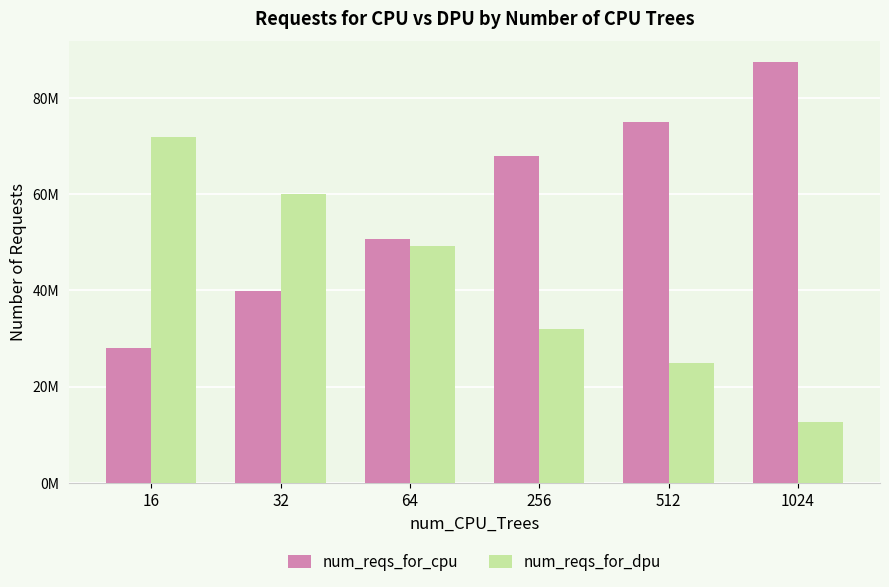

Which series has the largest total across all categories?

num_reqs_for_cpu